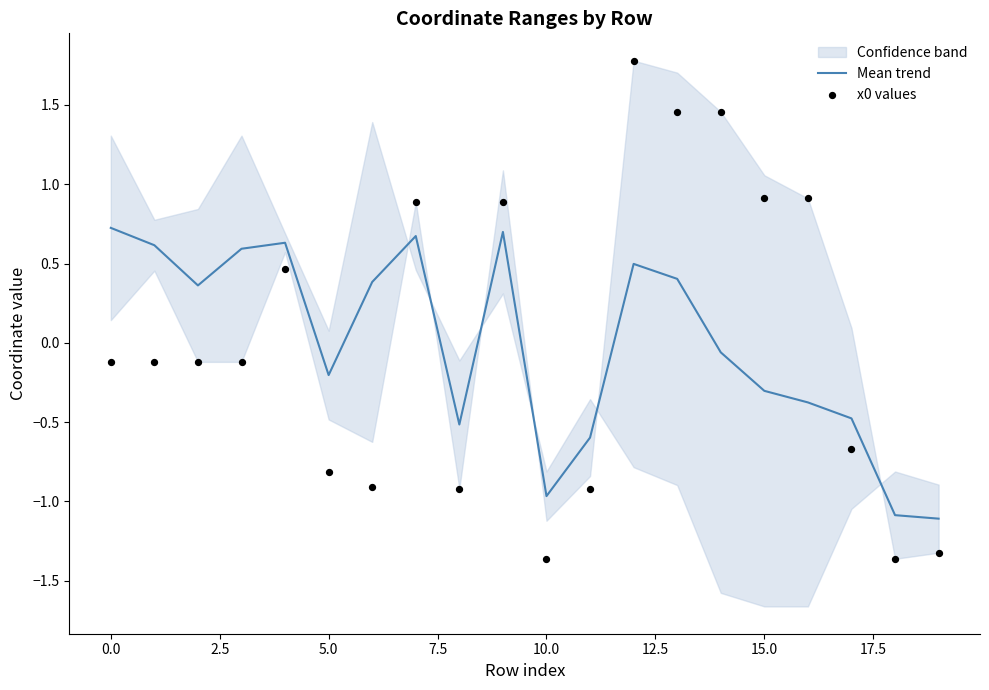

Which series has the largest Y range (max minus min)?

x0 values